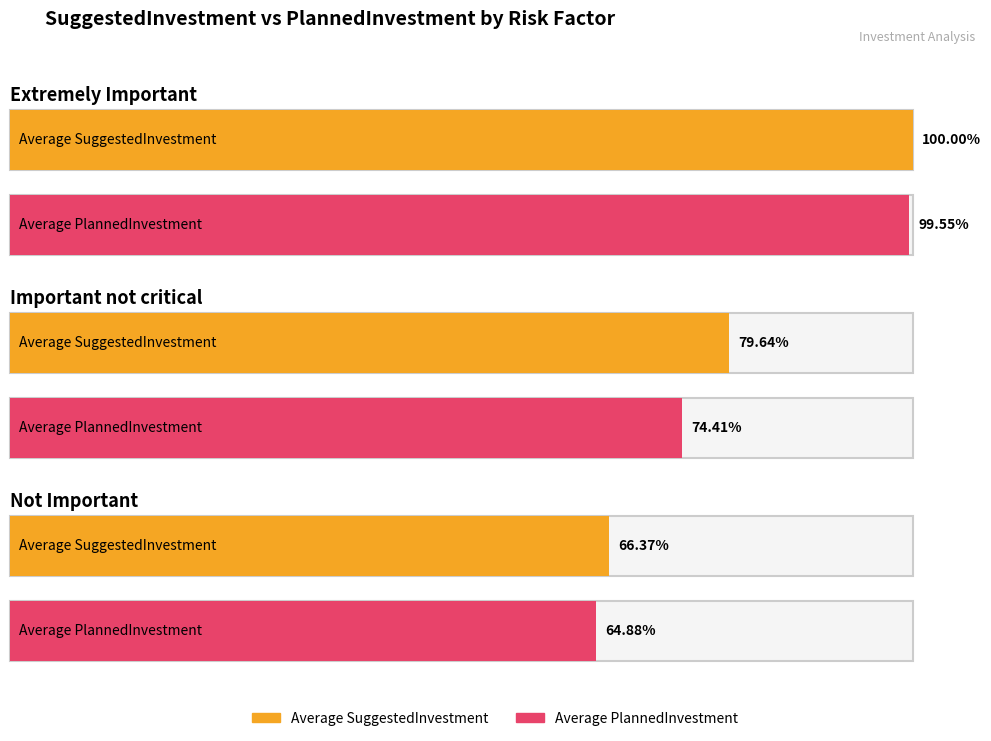

Which series has the largest total across all categories?

SuggestedInvestment